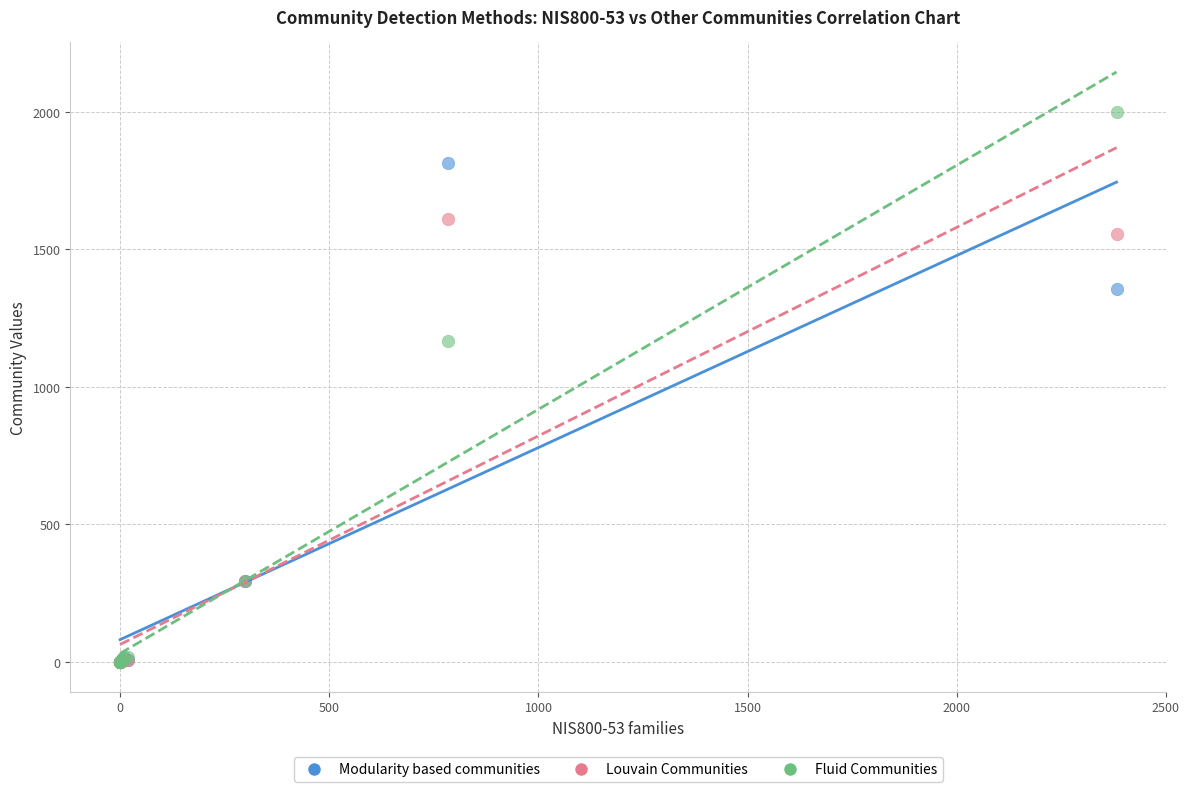

Across all series, what Y value is closest to 1000?

1167.0